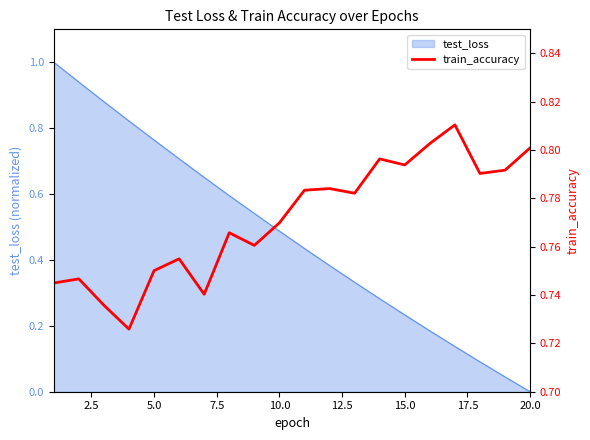

What is the maximum value for test_loss?

1.0